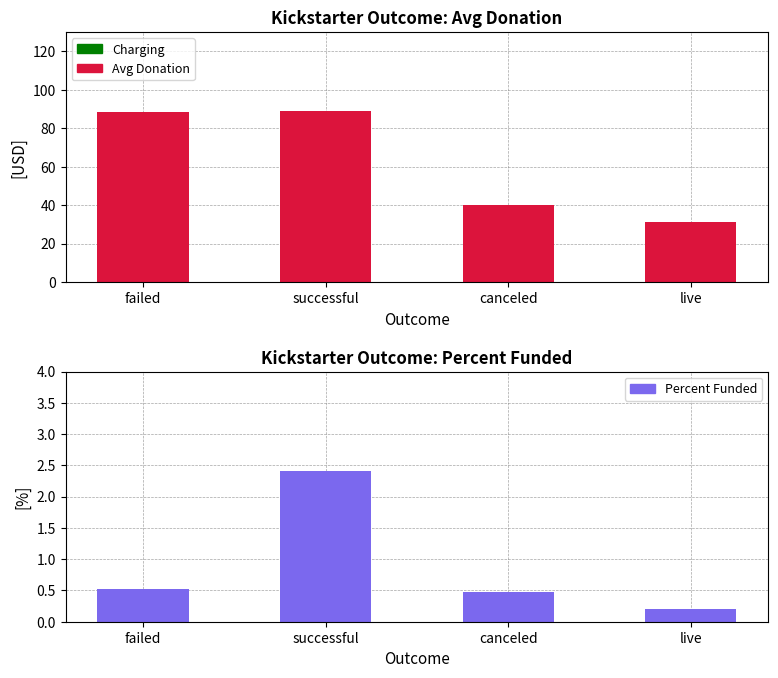

What is the total value across all series at canceled?

40.5